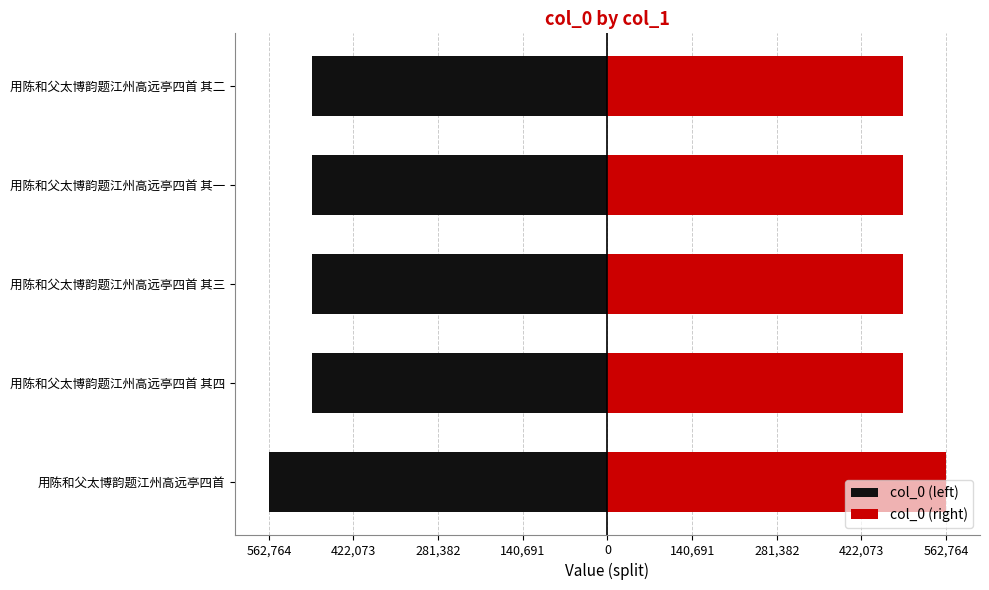

Is the value of col_0 (left) at 用陈和父太博韵题江州高远亭四首 其三 greater than the value of col_0 (right) at 用陈和父太博韵题江州高远亭四首?

No